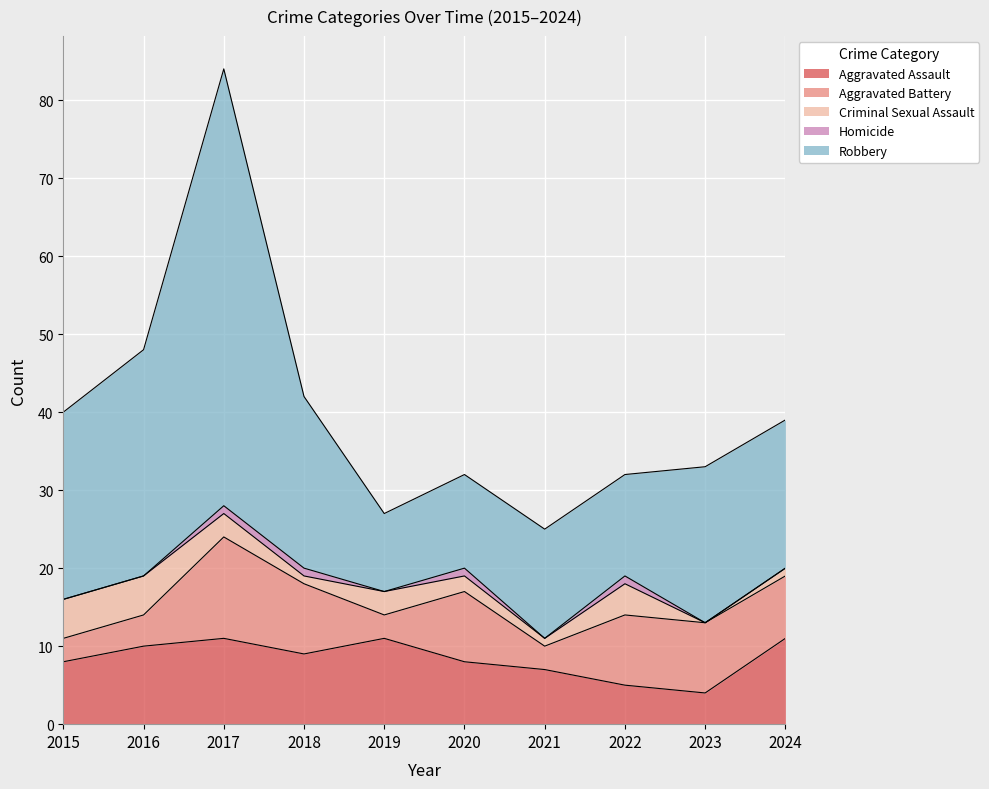

What is the difference between the Criminal Sexual Assault values at 2015 and 2020?

3